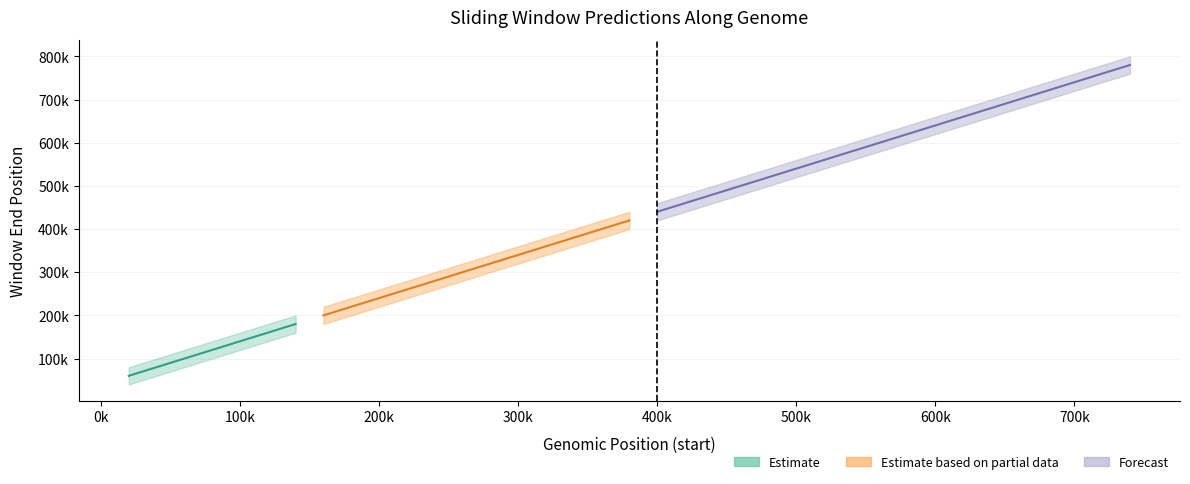

True or false: sweep_upper has more than 1 interior local peaks.

False